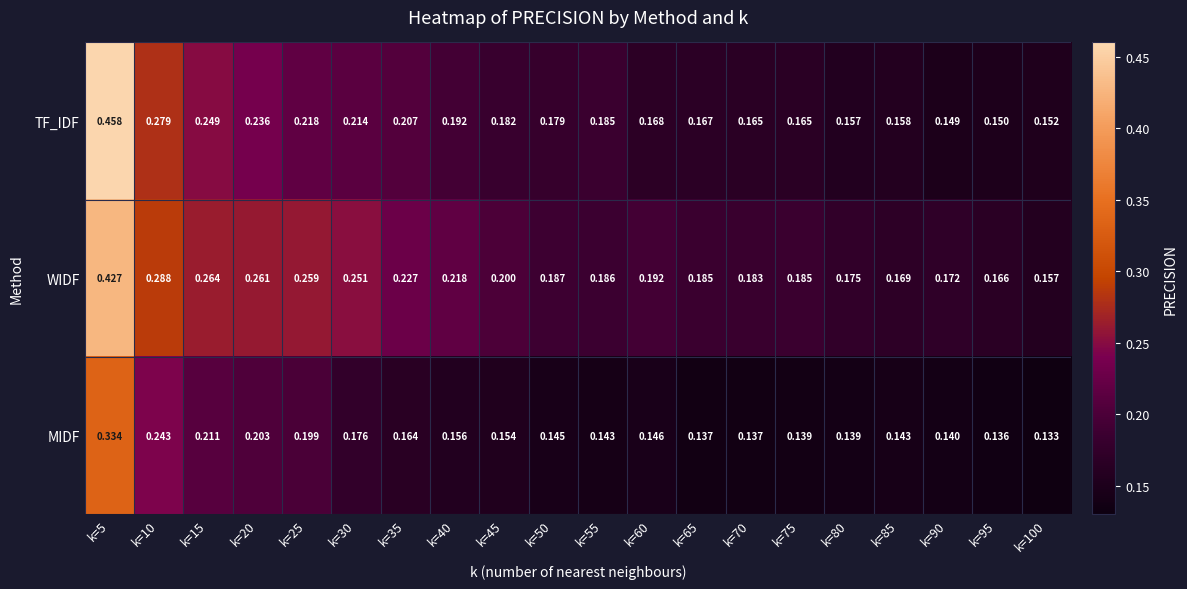

Which series has the largest total across all categories?

WIDF